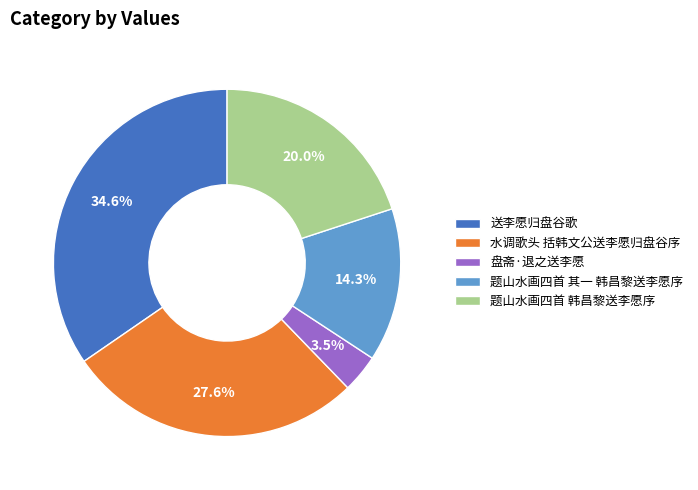

Combined, what portion of the pie is 盘斋·退之送李愿 and 送李愿归盘谷歌?

38.1%